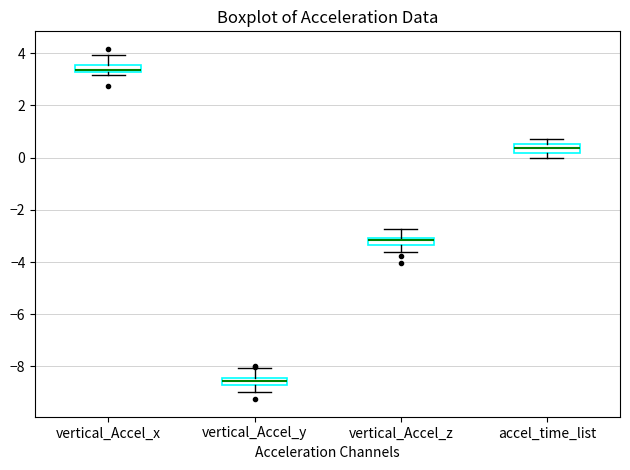

Which box has the highest median line?

vertical_Accel_x